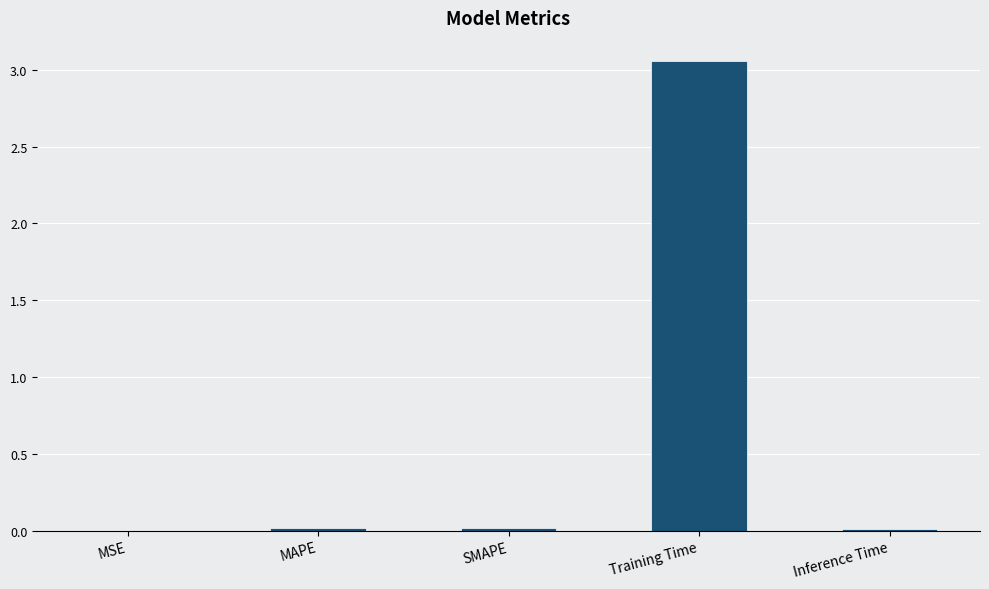

Are the bars horizontal?

No